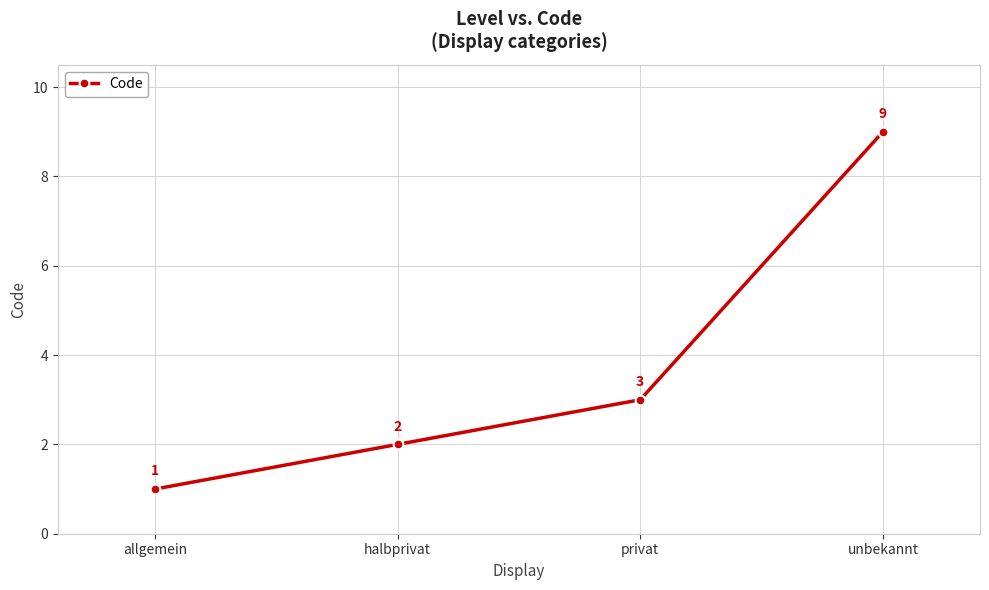

What is the difference between the maximum and second lowest values?

7